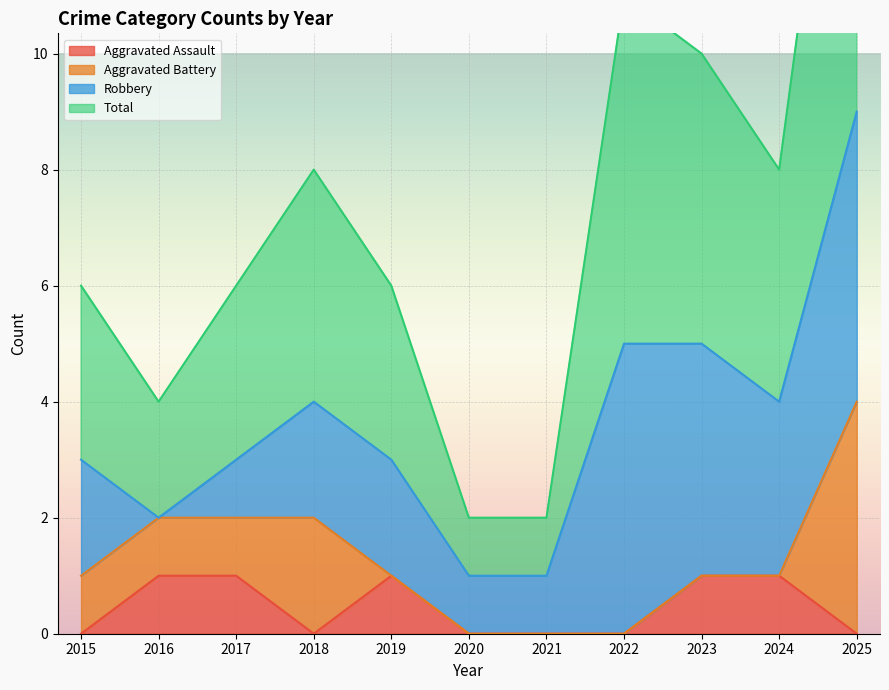

What is the spread (max minus min) of values at 2020?

2